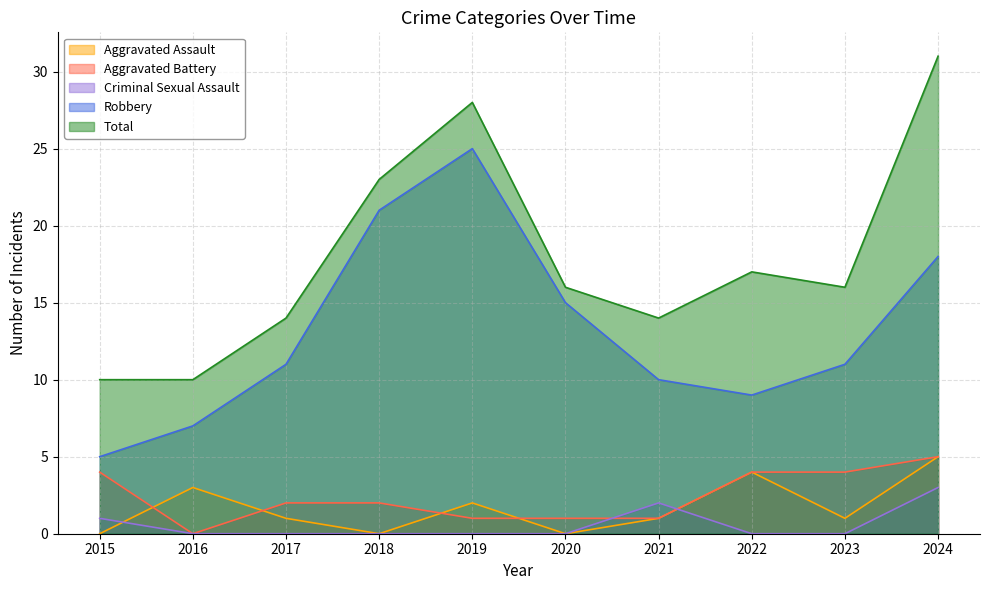

At which category does Total reach its first local valley?

2021